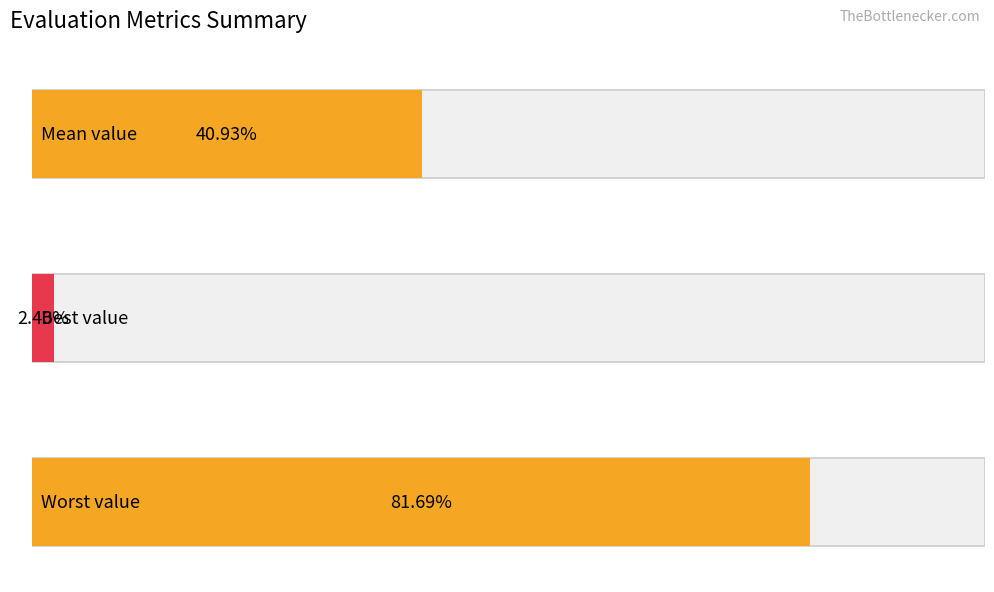

Between 5 and 30, which series saw the biggest shift?

worst